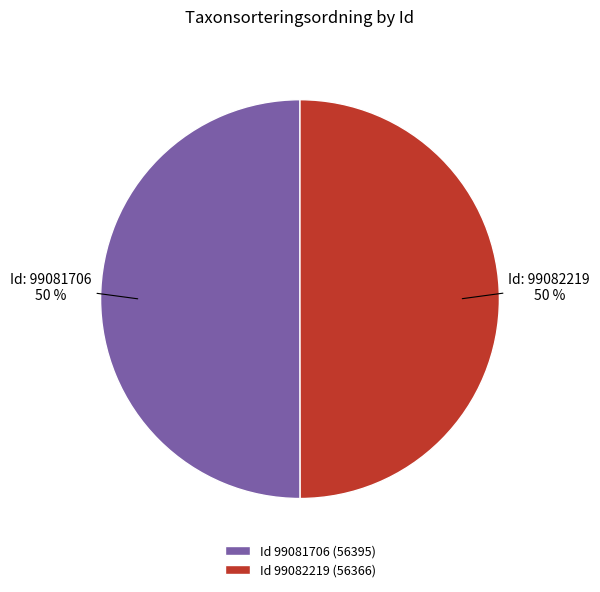

Do Id 99081706 (56395) and Id 99082219 (56366) together represent more than half of the pie?

Yes